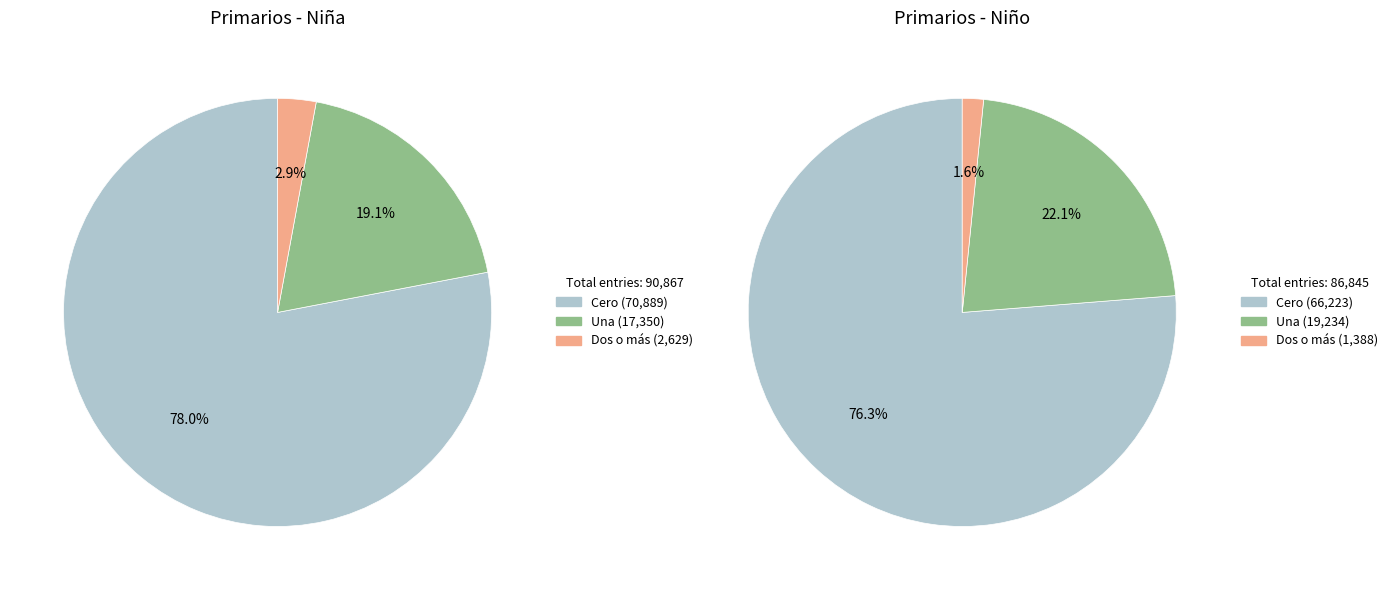

Rank the series by their average value, from lowest to highest.

Niño, Niña